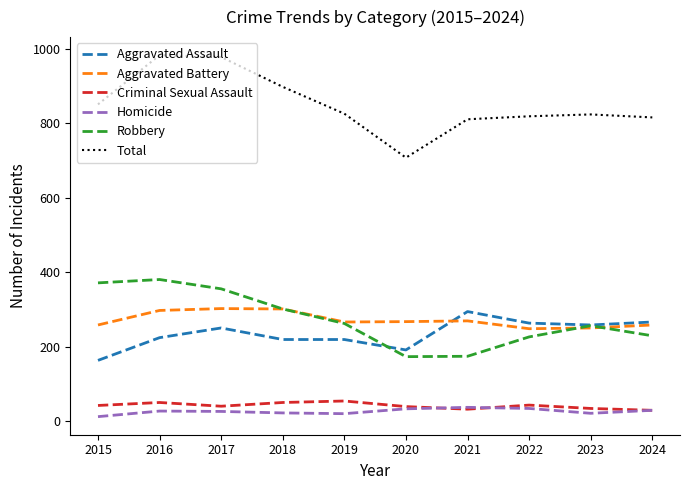

True or false: Aggravated Battery and Criminal Sexual Assault cross at least once.

False